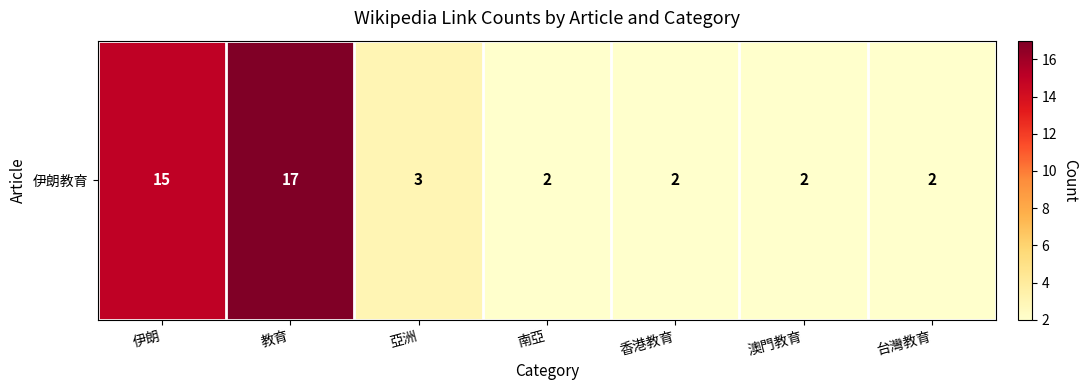

Reading left to right, list all the values displayed in this chart.

15	17	3	2	2	2	2